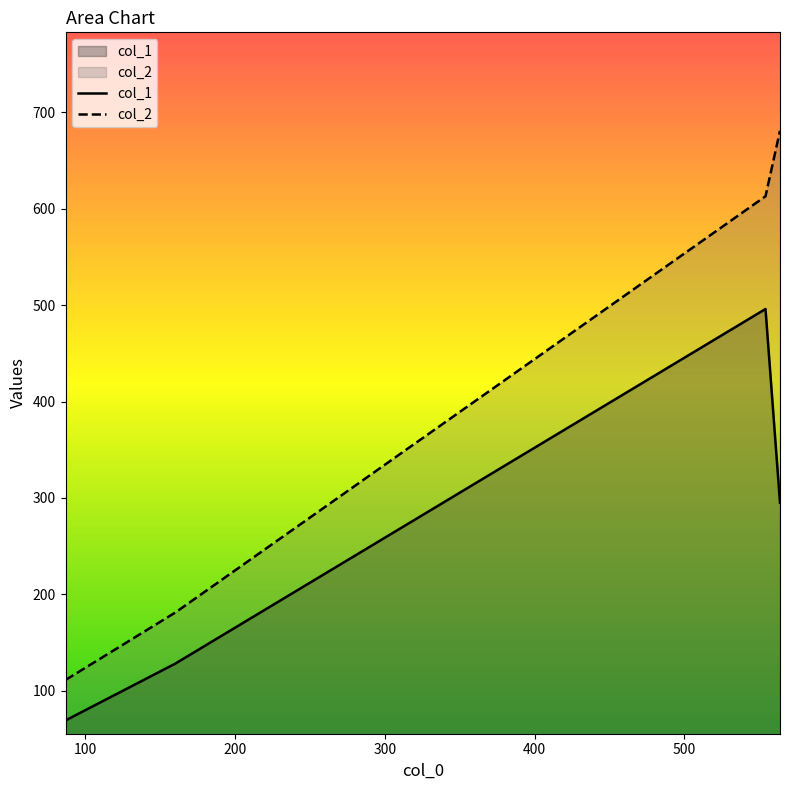

How many distinct data groups are displayed?

2